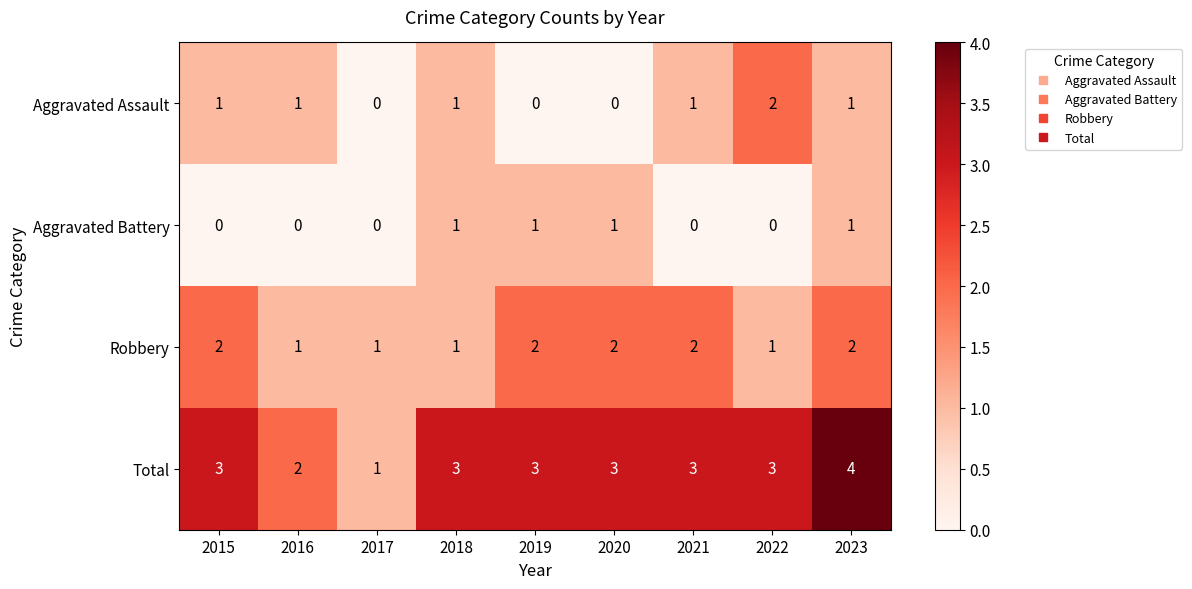

Is it true that Robbery equals 2 at 2020?

True